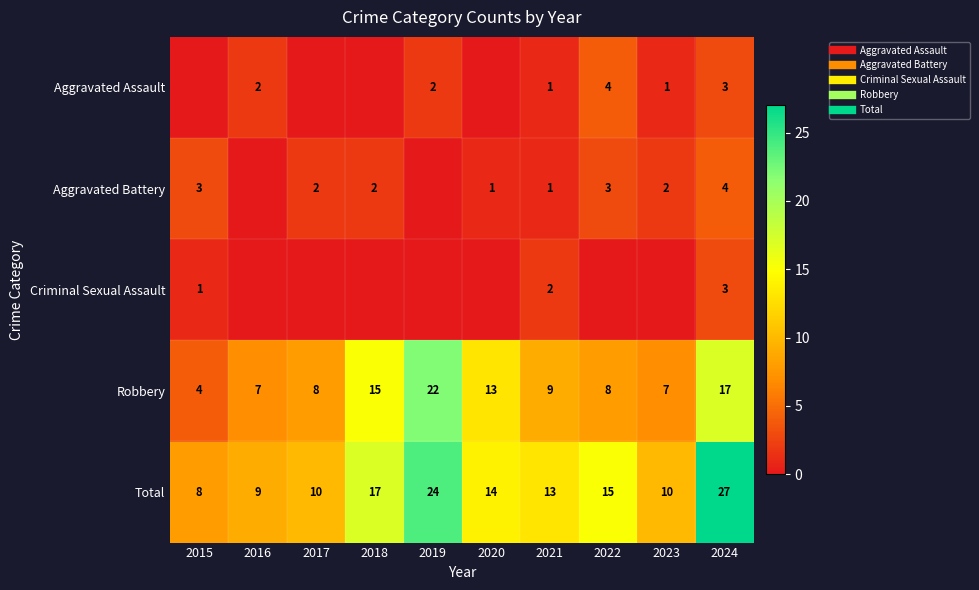

What is the average value of the Criminal Sexual Assault series?

1